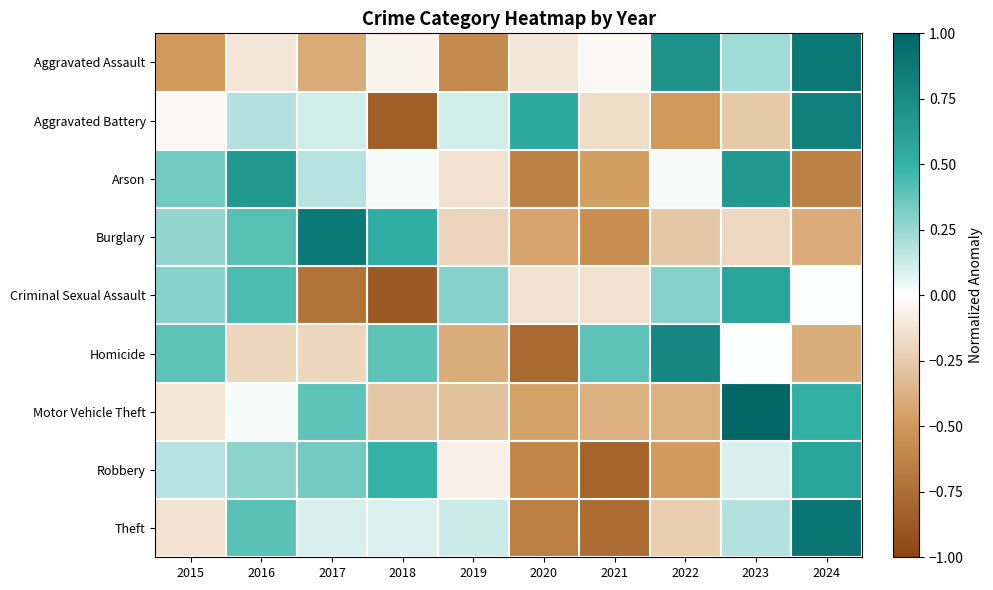

What is the maximum value shown in the chart?

1.0